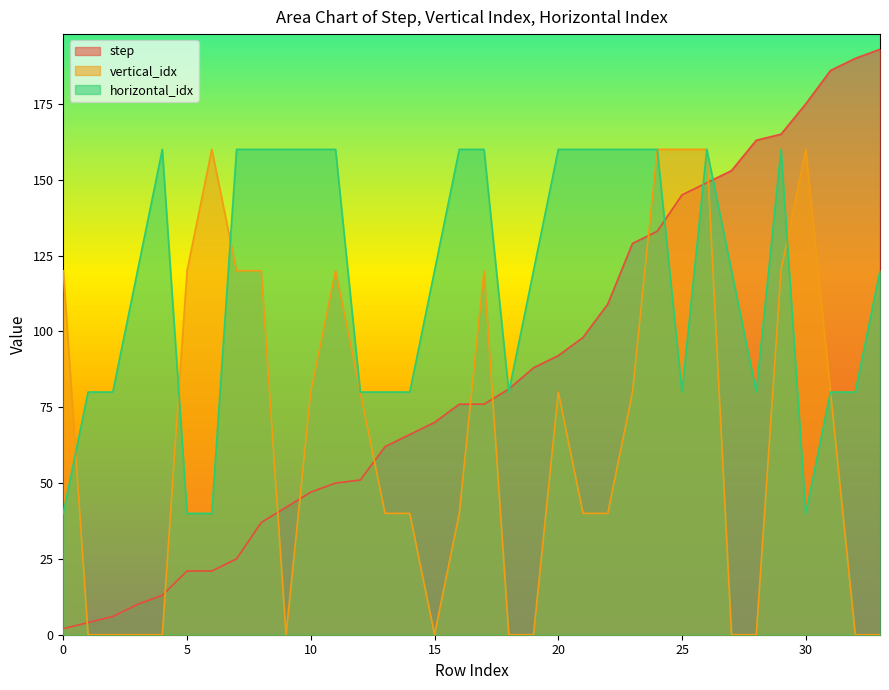

How many values in vertical_idx are above zero?

22